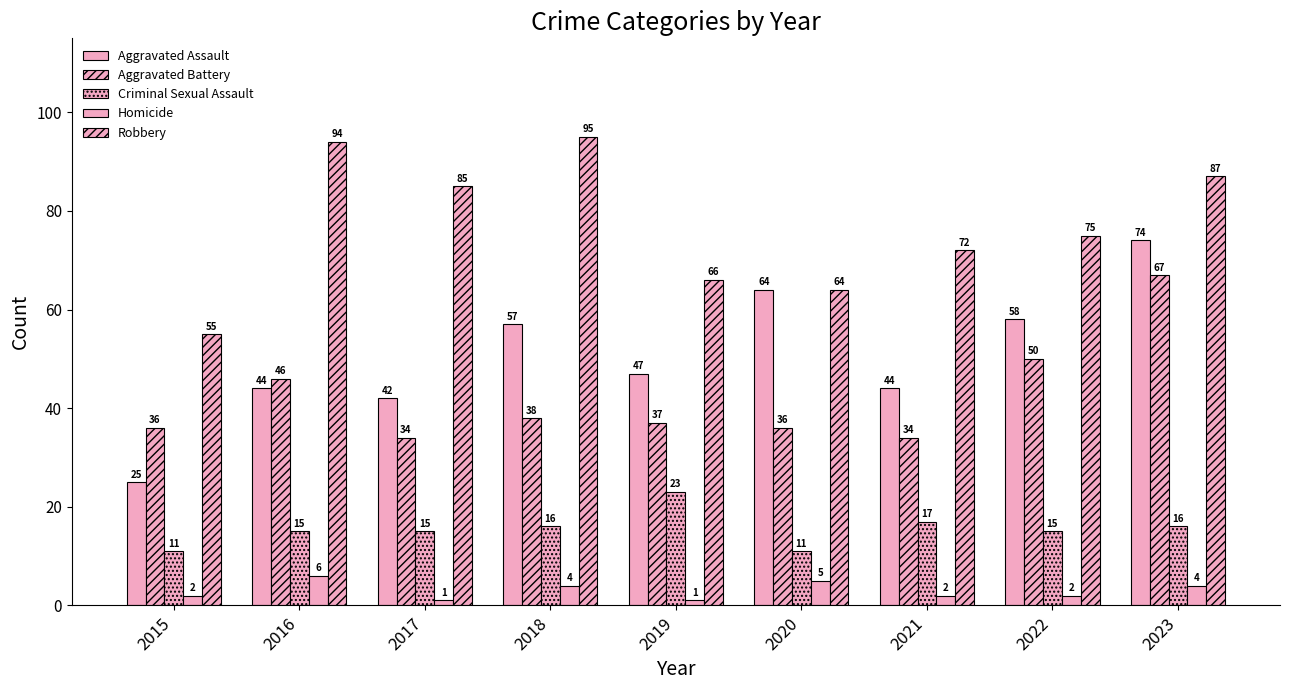

What is the difference between the Criminal Sexual Assault values at 2015 and 2016?

4